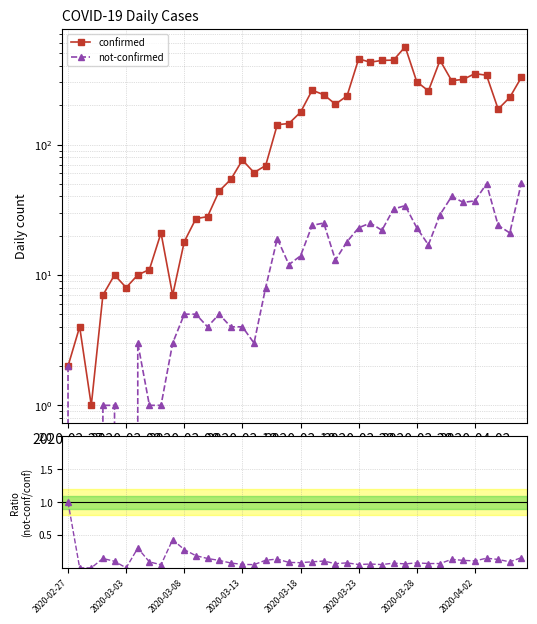

What is the difference between the maximum and minimum values in the ratio not-confirmed/confirmed series?

1.0